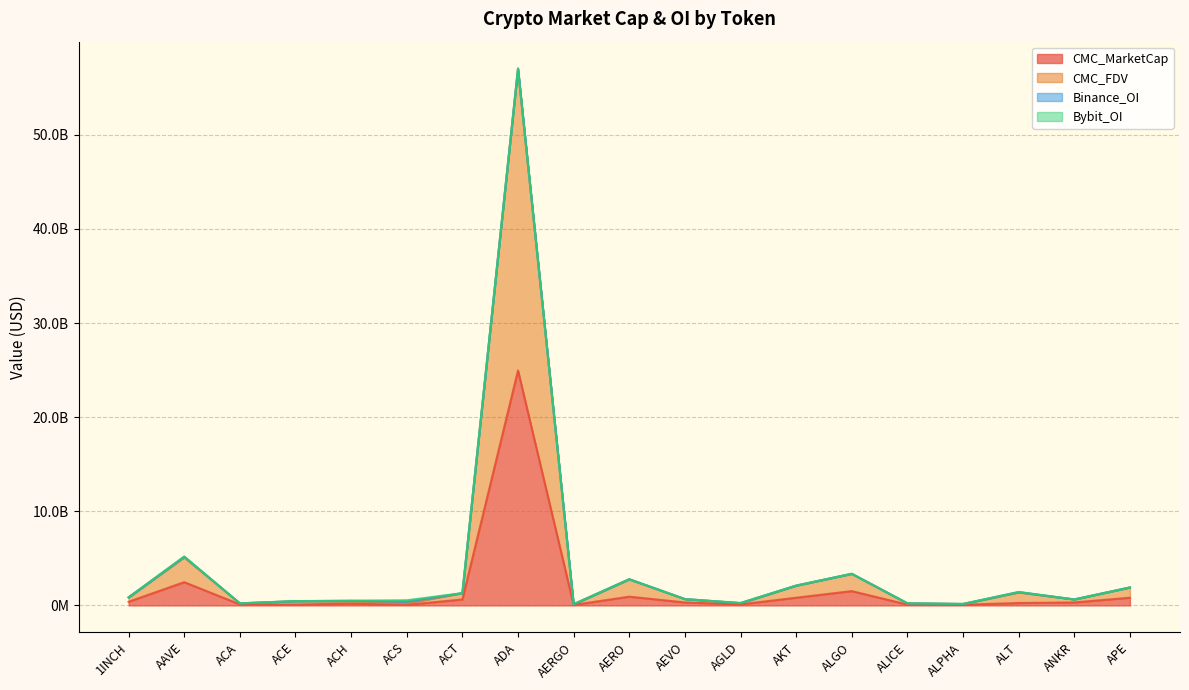

What is the difference between the maximum and second lowest values in the CMC_FDV series?

56864086198.9